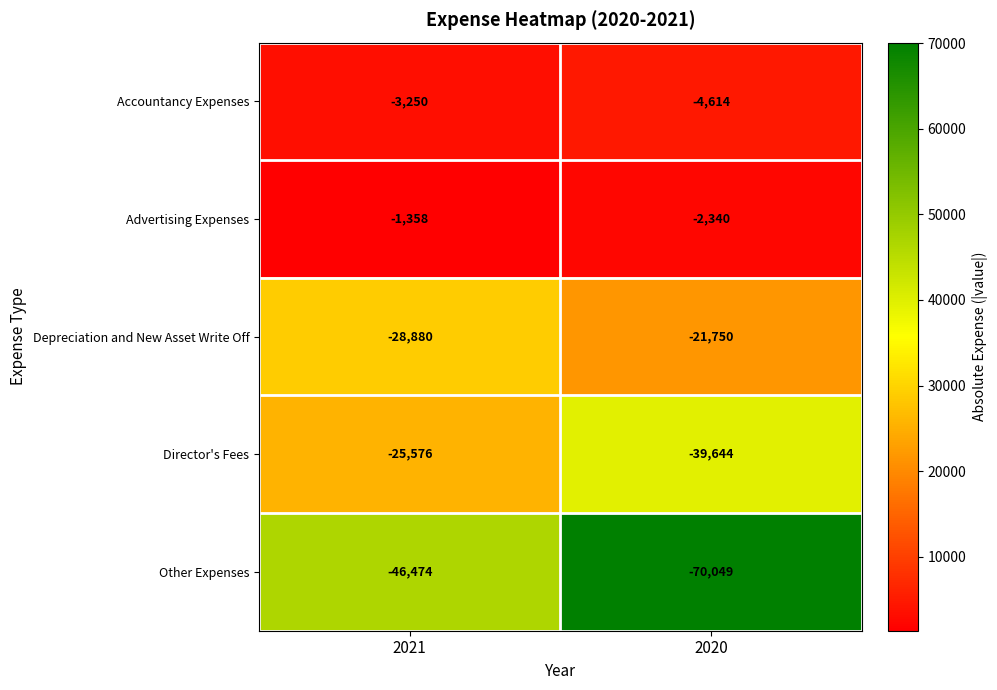

Which series has the largest total across all categories?

Advertising Expenses